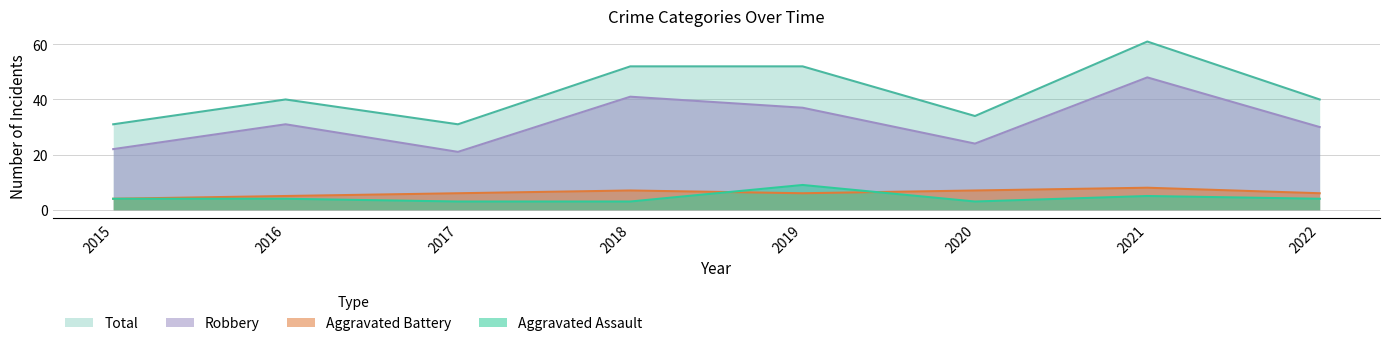

Which has a higher value, 2019 or 2017?

2019